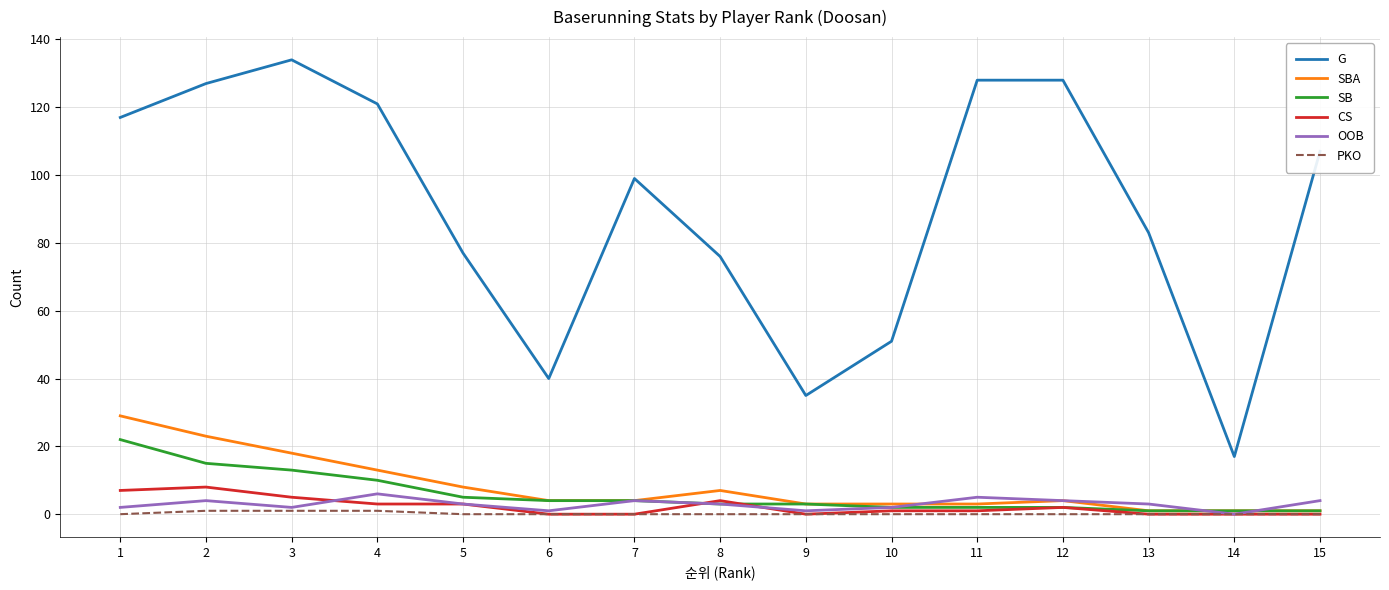

What are all the series names shown in the legend?

G, SBA, SB, CS, OOB, PKO